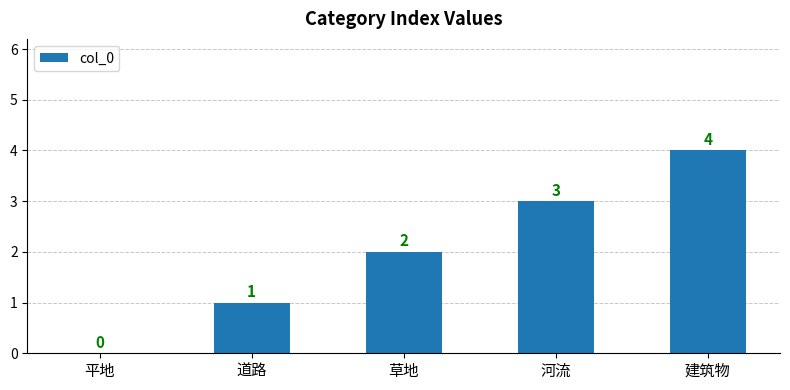

What is the average value?

2